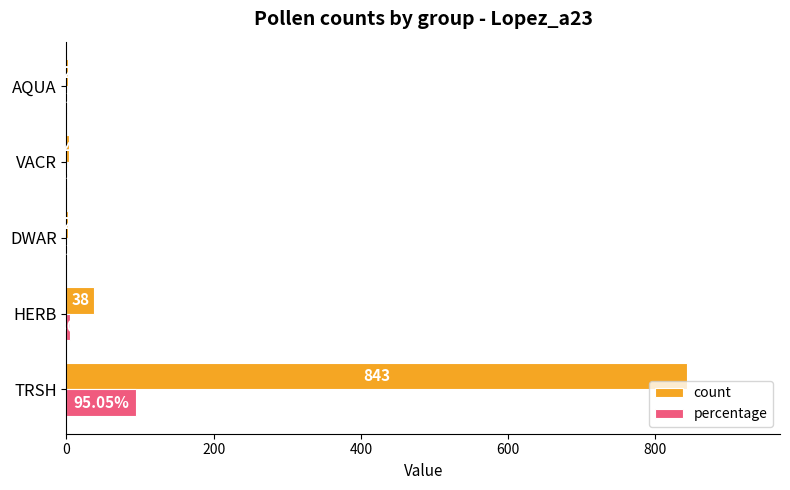

Which series changed the most between HERB and VACR?

count